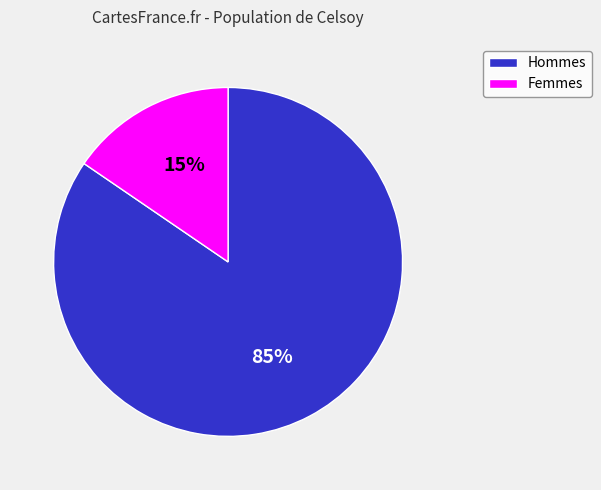

What is the largest slice in the pie chart?

Hommes